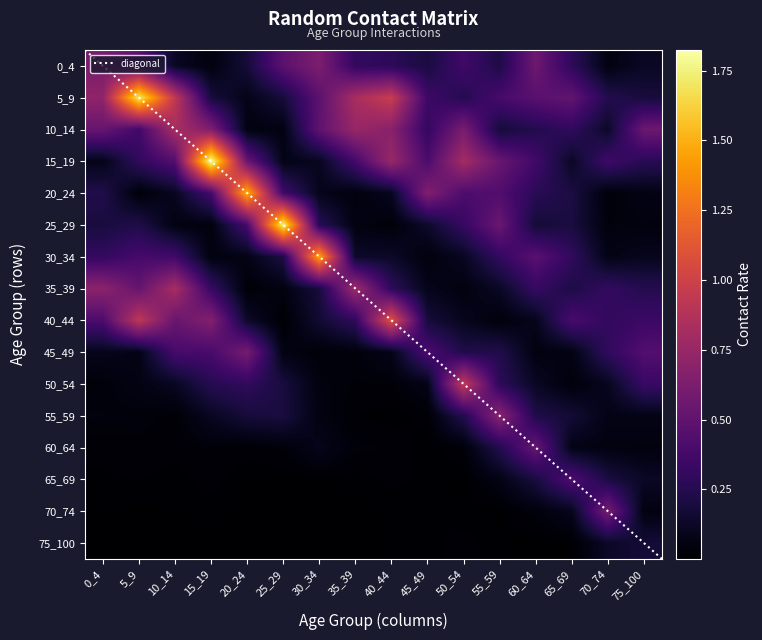

At which label does 15_19 reach its peak?

15_19